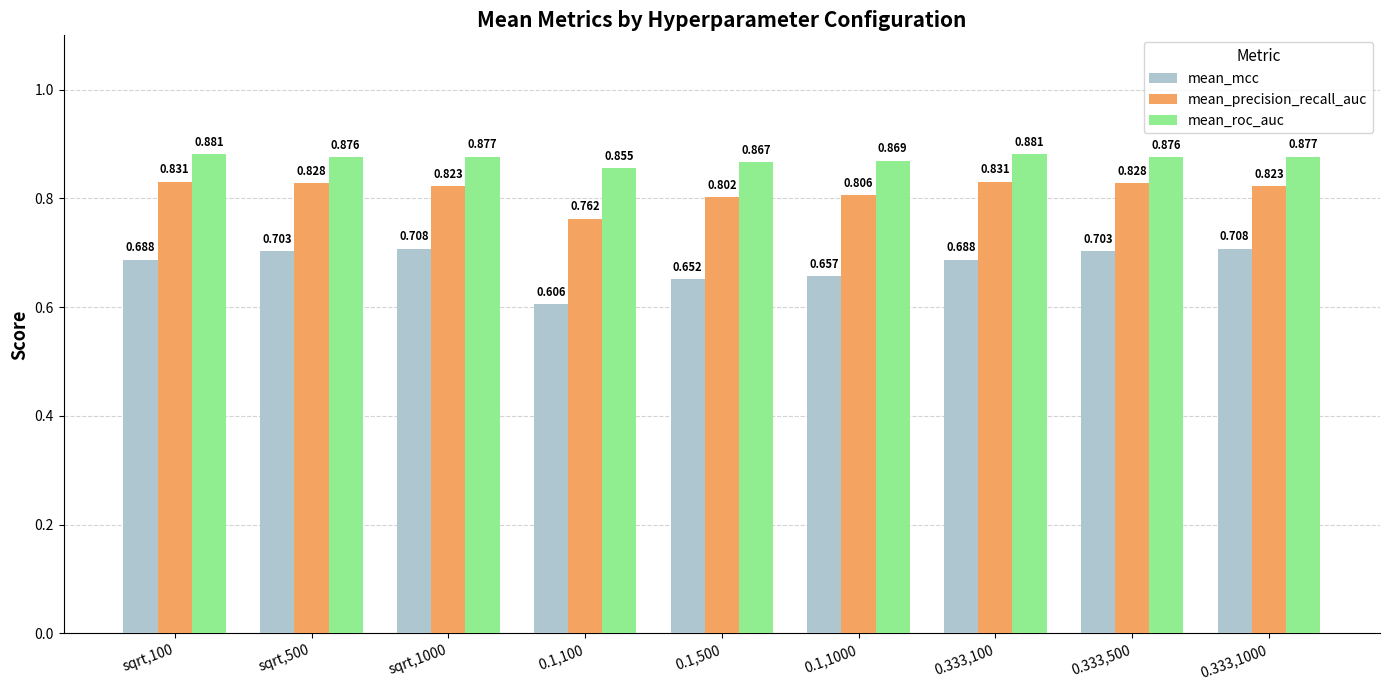

Rank the series by their maximum value, from lowest to highest.

mean_mcc, mean_precision_recall_auc, mean_roc_auc